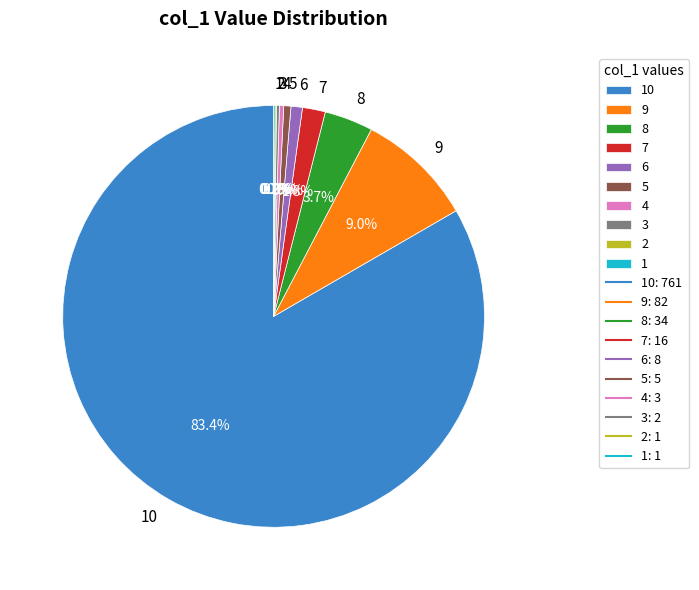

Does 8 account for over 50% of the chart?

No